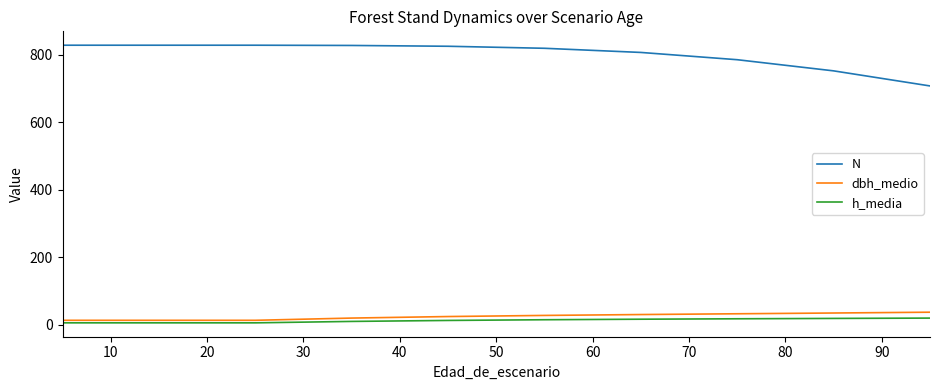

At how many categories does at least one series exceed 310?

11